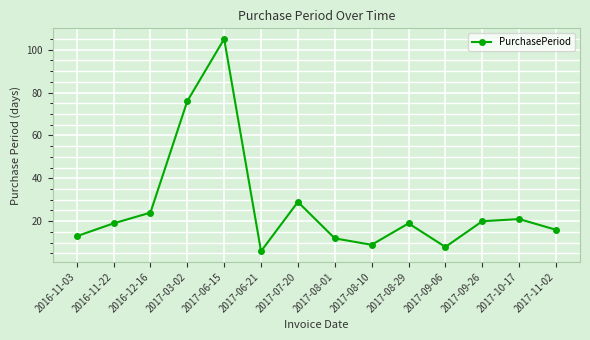

How many lines are shown in the chart?

1